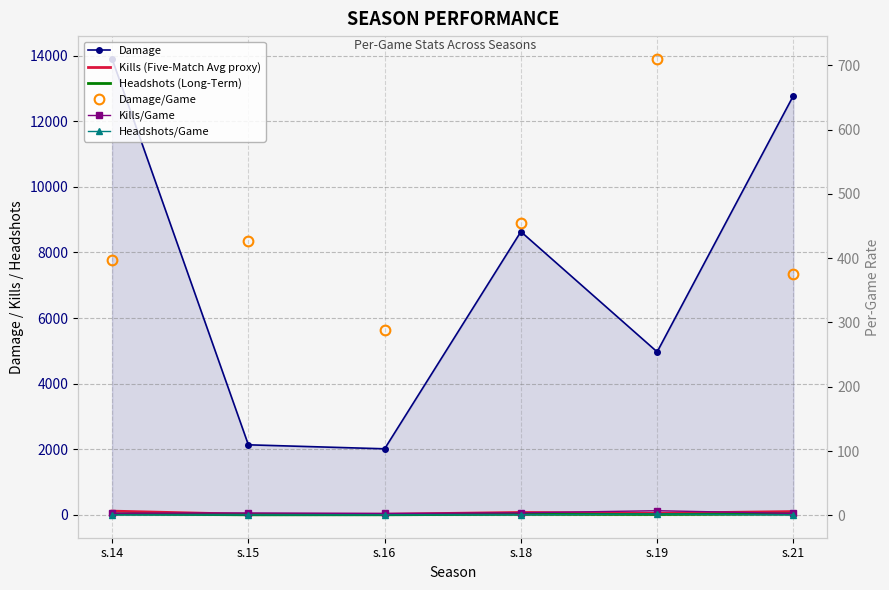

Rank the series by their maximum value, from highest to lowest.

Damage, Damage/Game, Kills (Five-Match Avg proxy), Headshots (Long-Term), Kills/Game, Headshots/Game